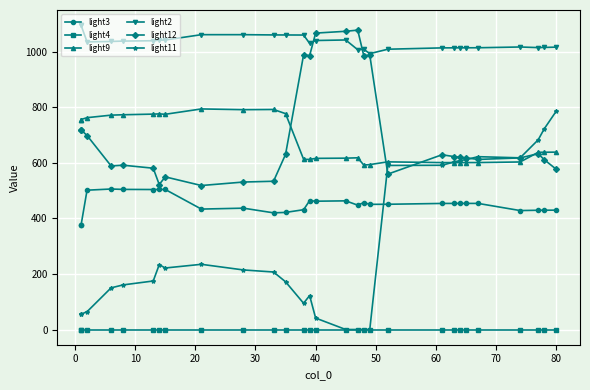

The value of light11 at 19 is 811.5. True or false?

False